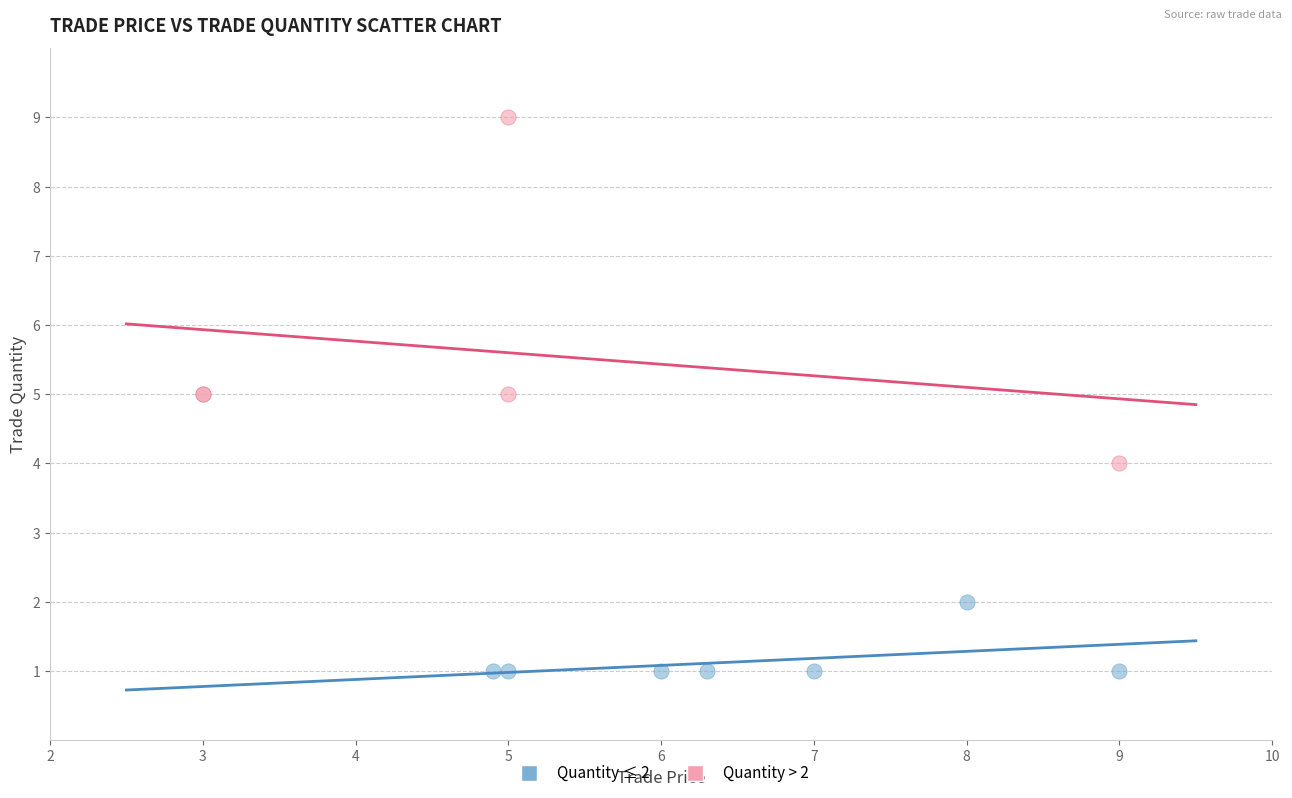

Which series reaches the minimum Y coordinate?

Quantity ≤ 2